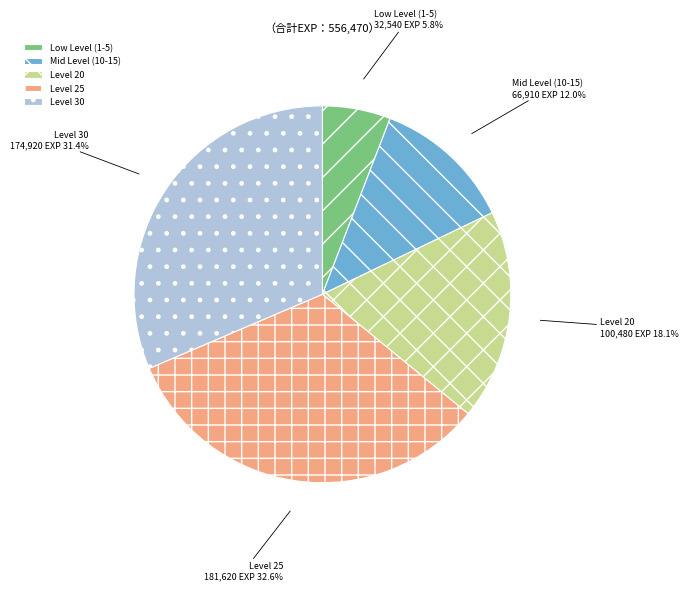

Combined, do Low Level (1-5) and Level 20 account for over 50%?

No